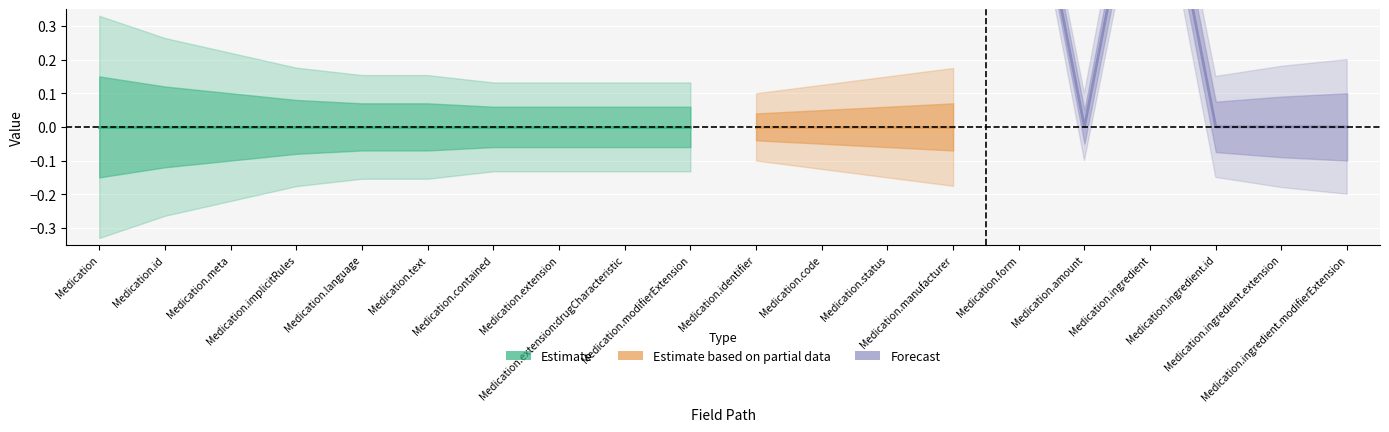

True or false: Min has more than 2 points higher than both neighbors.

False